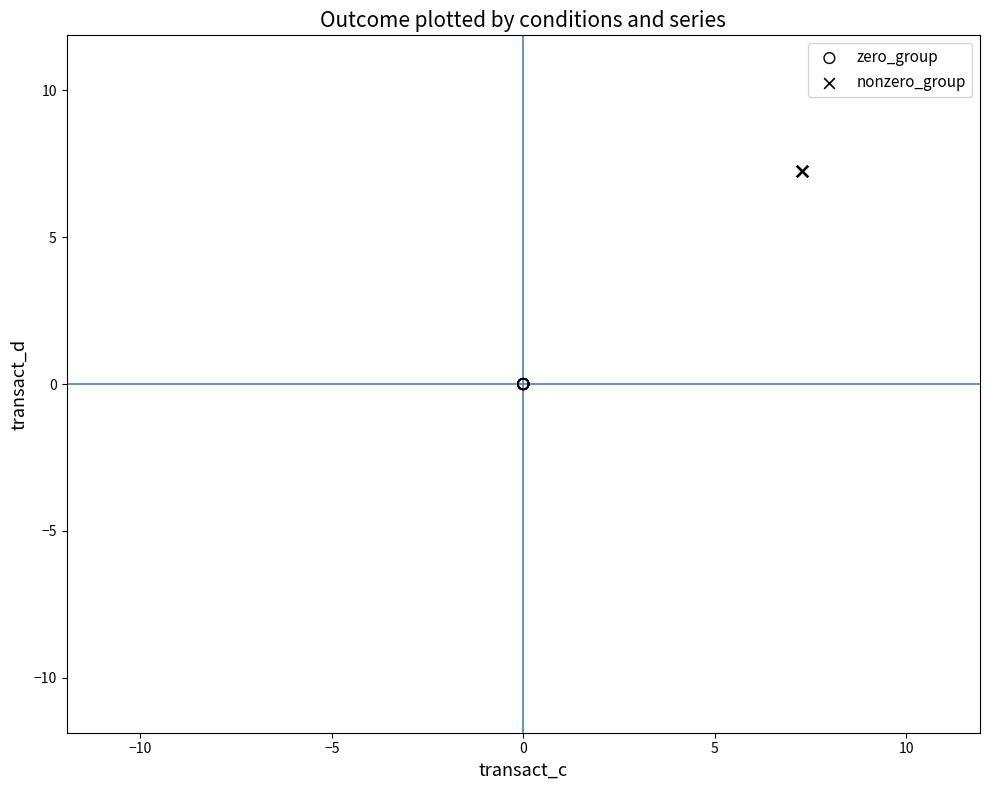

Which series contains the lowest Y value?

zero_group